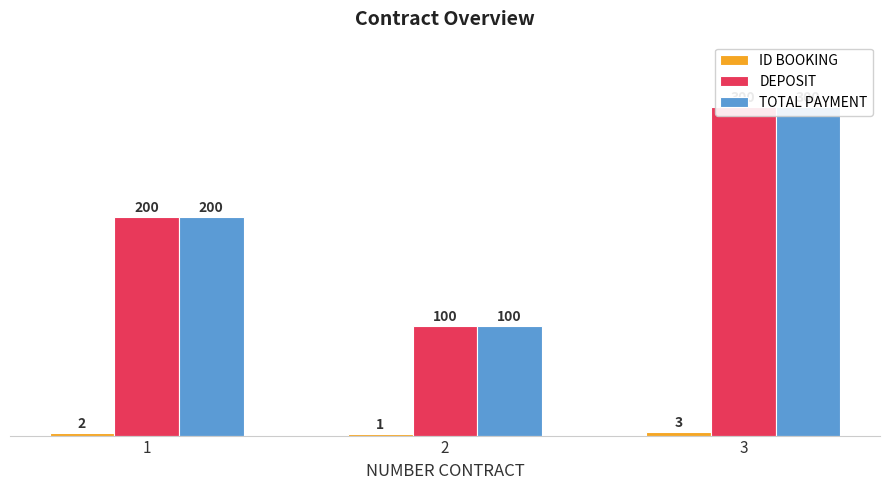

The TOTAL PAYMENT series shows 97 at 1. True or false?

False